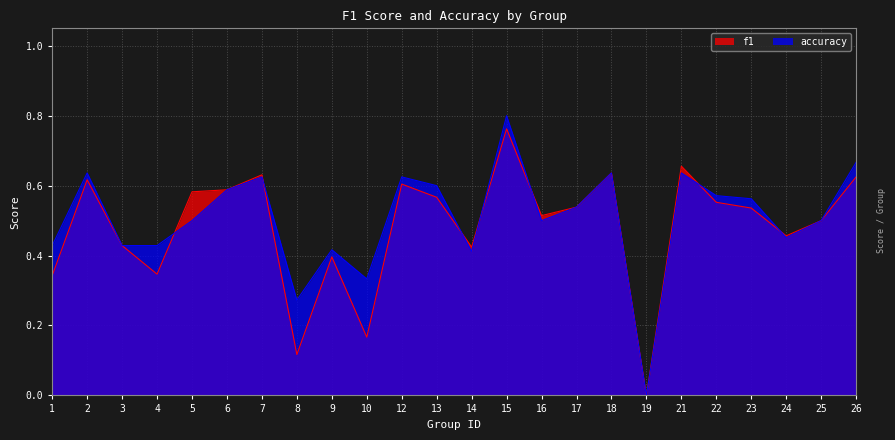

What value does the f1 series have at 2?

0.6